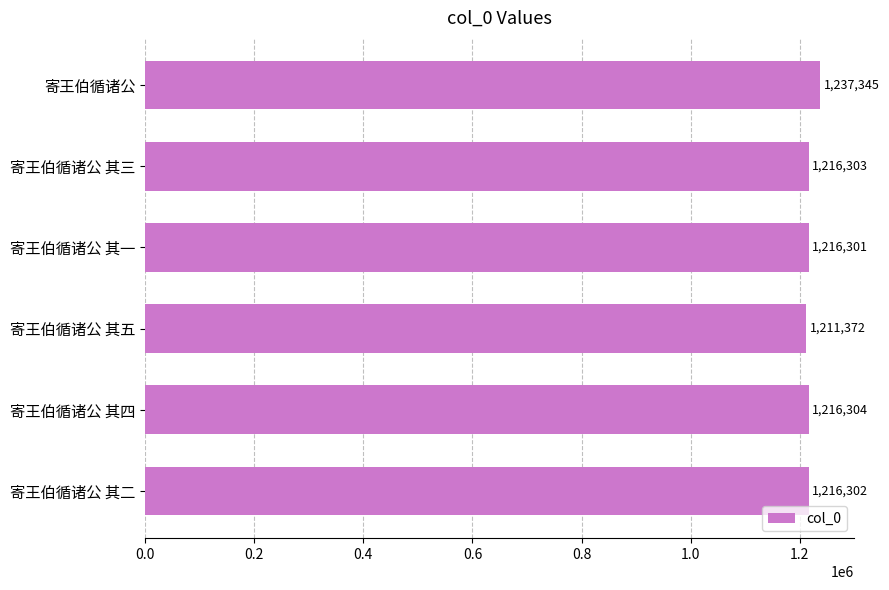

True or false: the data shows 773042 at 寄王伯循诸公 其二.

False